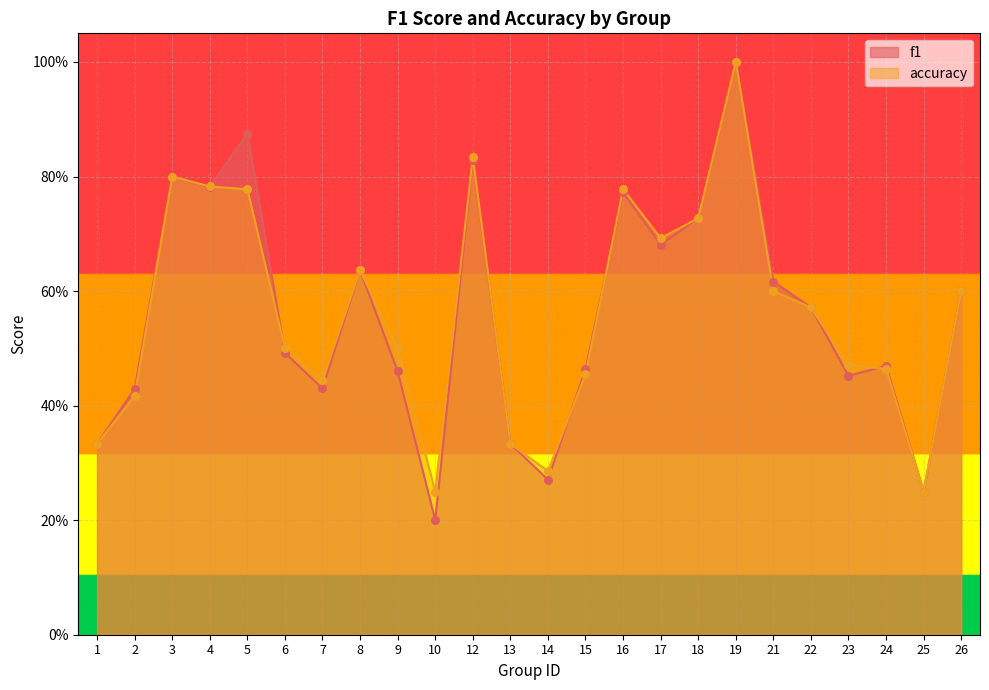

At which category is the sum across all series the highest?

19